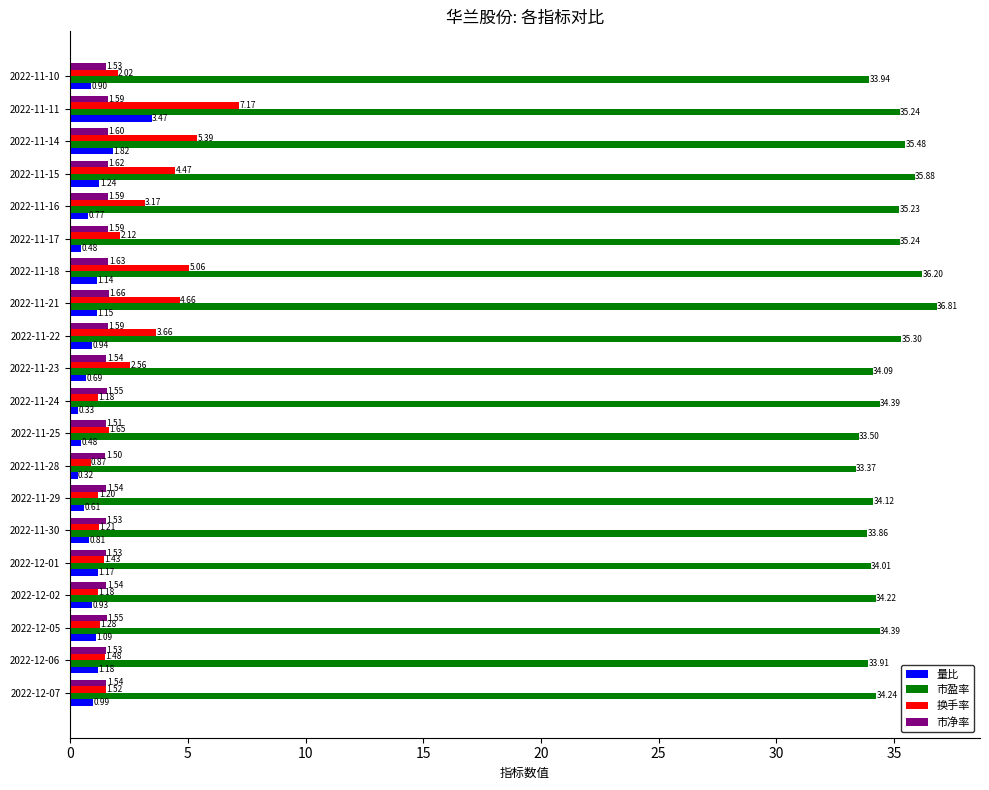

What is the sum of the 市盈率 values at 2022-11-17 and 2022-11-14?

70.7